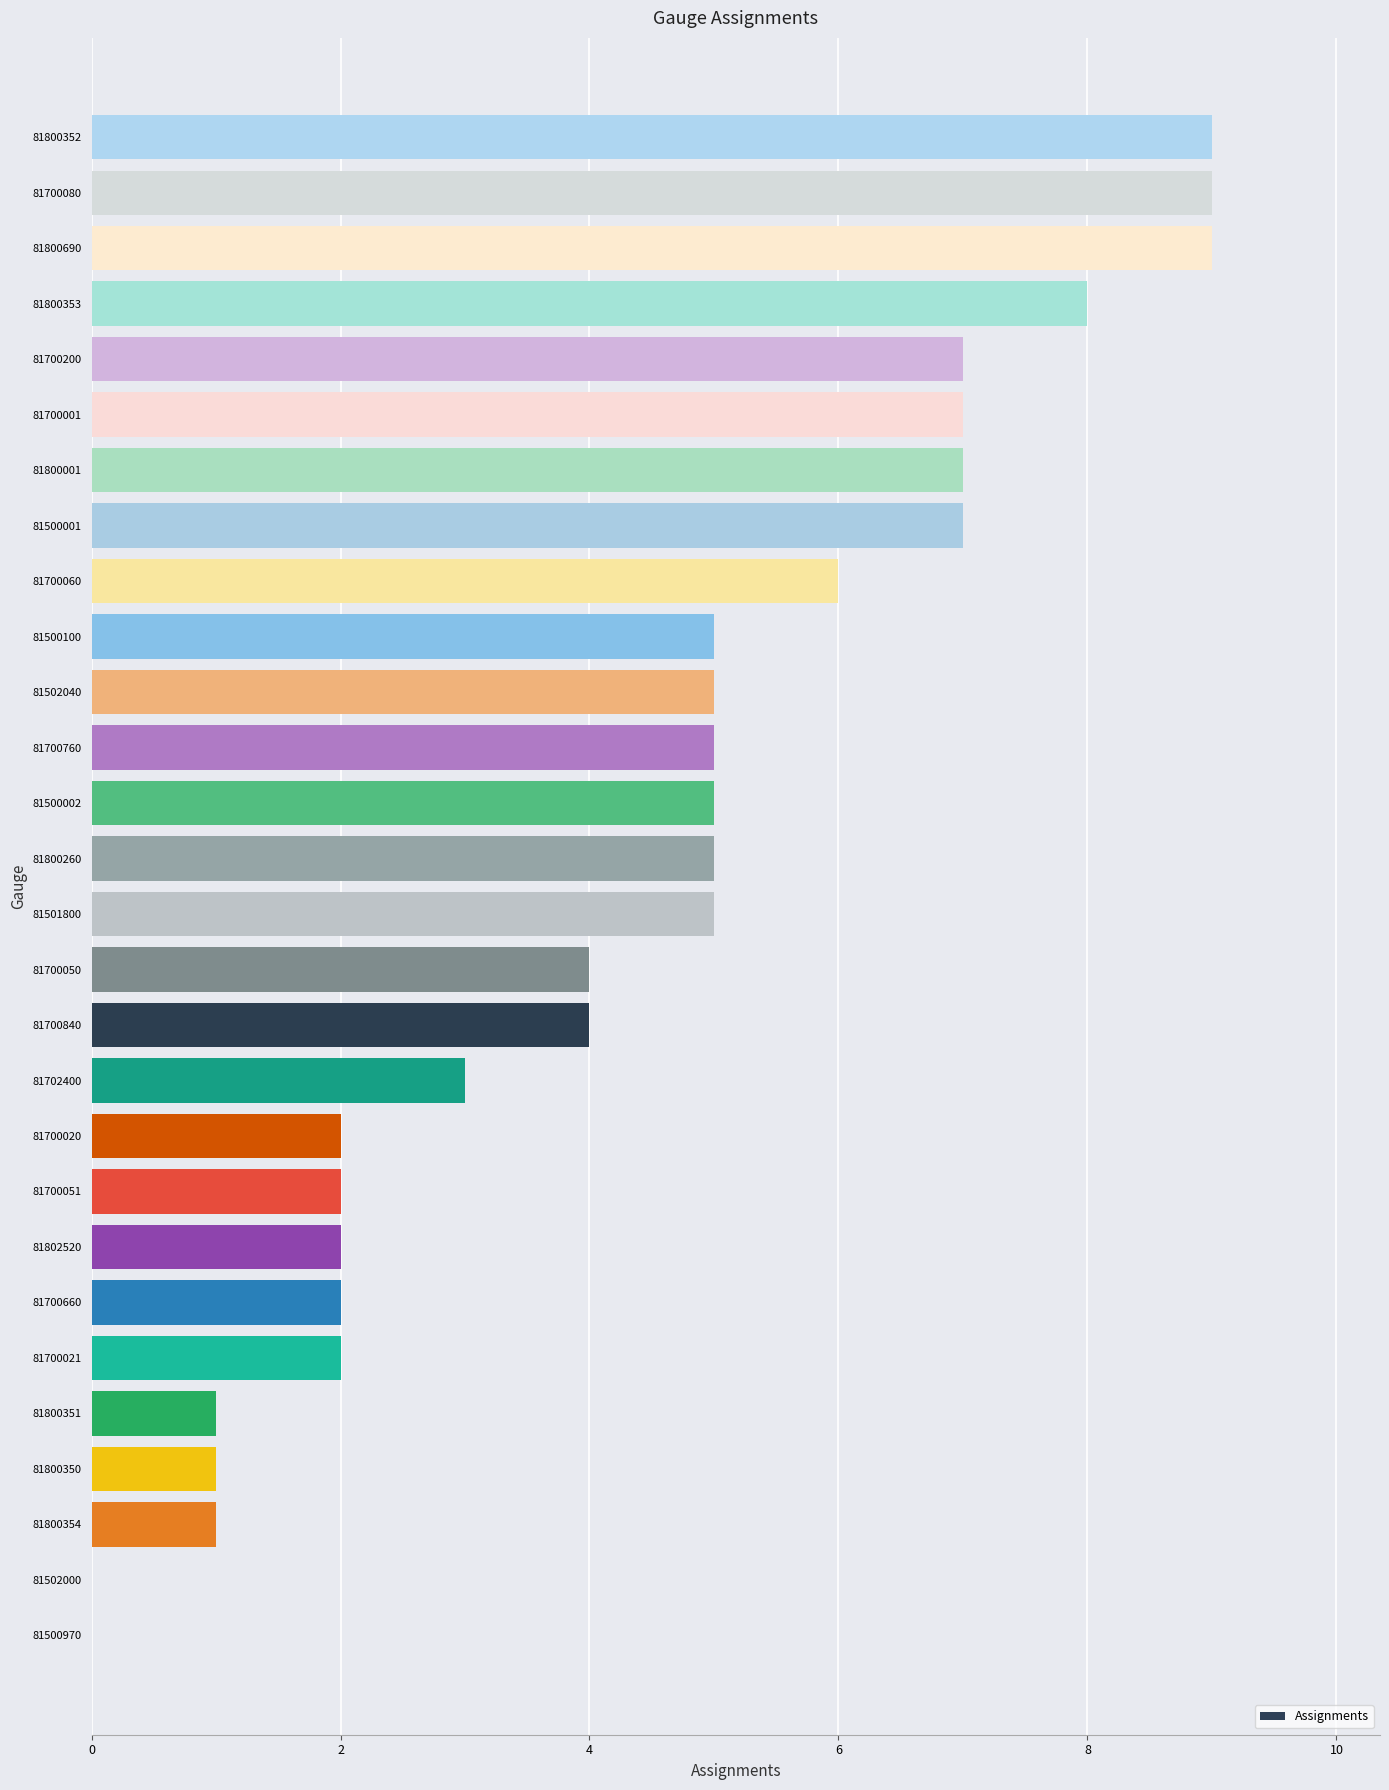

Are the bars horizontal?

Yes